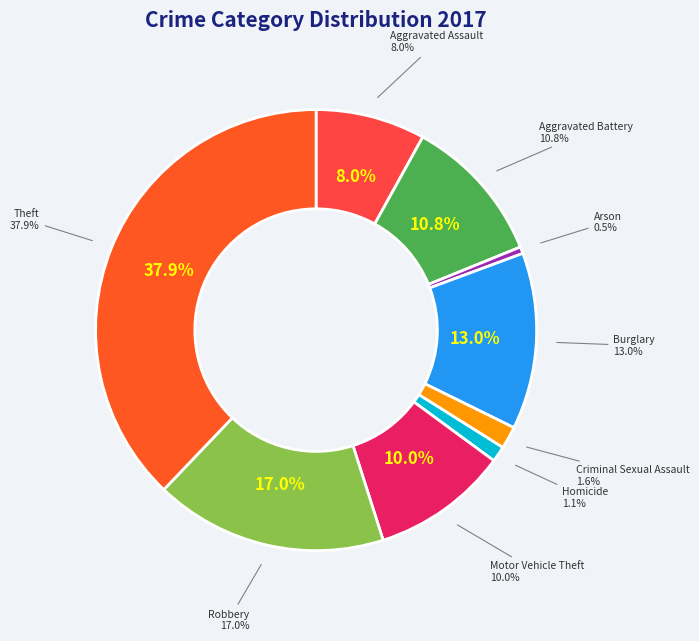

Combined, what portion of the pie is Burglary and Arson?

13.4%